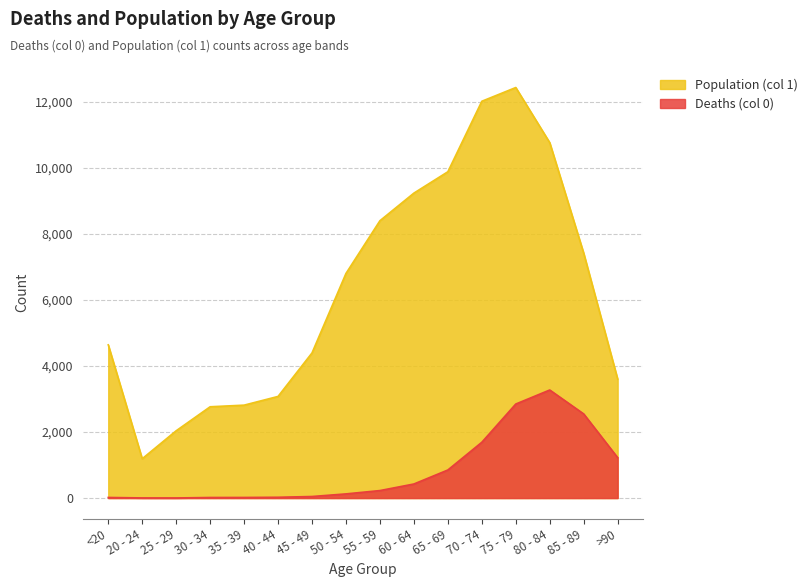

In Deaths (col 0), how many points are higher than both neighbors (excluding endpoints)?

1